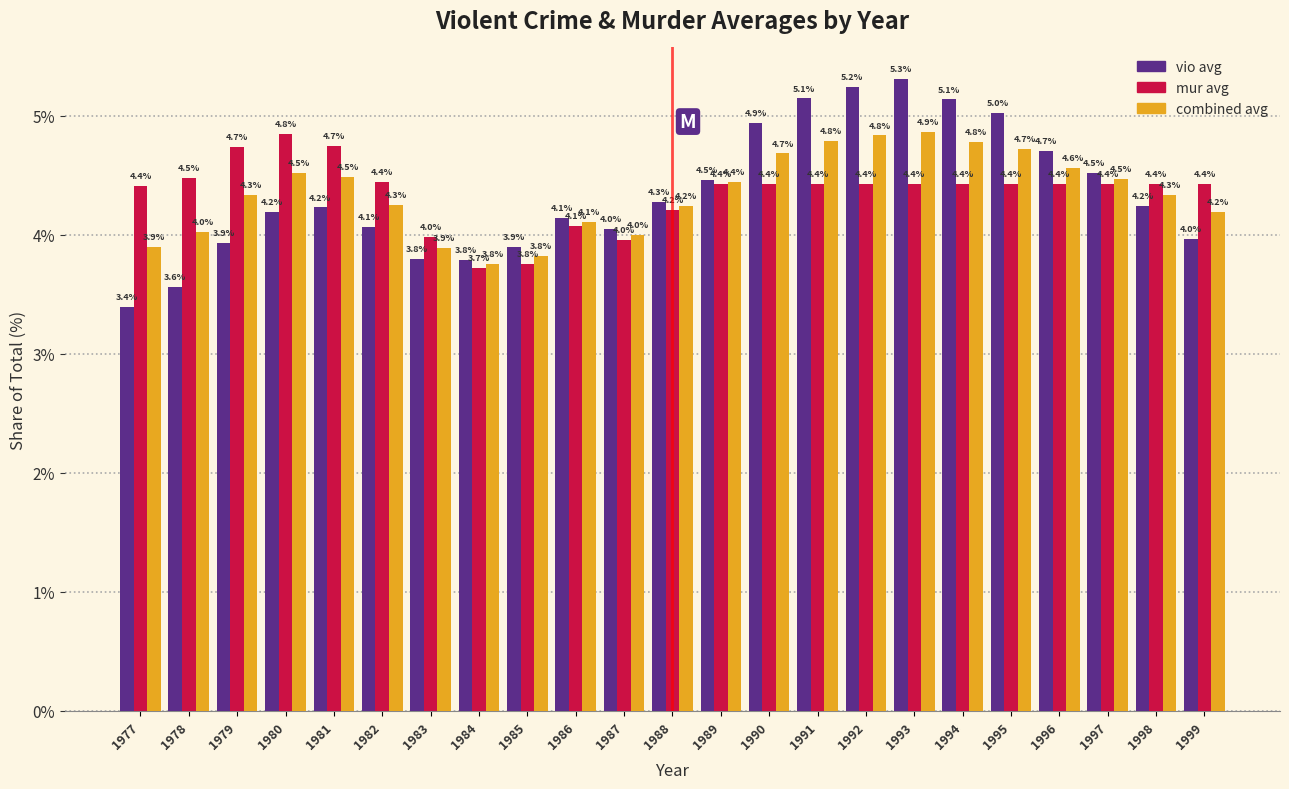

Reading left to right, extract all data points from this chart.

vio avg: 1977=3.4	1978=3.6	1979=3.9	1980=4.2	1981=4.2	1982=4.1	1983=3.8	1984=3.8	1985=3.9	1986=4.1	1987=4.0	1988=4.3	1989=4.5	1990=4.9	1991=5.1	1992=5.2	1993=5.3	1994=5.1	1995=5.0	1996=4.7	1997=4.5	1998=4.2	1999=4.0
mur avg: 1977=4.4	1978=4.5	1979=4.7	1980=4.8	1981=4.7	1982=4.4	1983=4.0	1984=3.7	1985=3.8	1986=4.1	1987=4.0	1988=4.2	1989=4.4	1990=4.4	1991=4.4	1992=4.4	1993=4.4	1994=4.4	1995=4.4	1996=4.4	1997=4.4	1998=4.4	1999=4.4
combined avg: 1977=3.9	1978=4.0	1979=4.3	1980=4.5	1981=4.5	1982=4.3	1983=3.9	1984=3.8	1985=3.8	1986=4.1	1987=4.0	1988=4.2	1989=4.4	1990=4.7	1991=4.8	1992=4.8	1993=4.9	1994=4.8	1995=4.7	1996=4.6	1997=4.5	1998=4.3	1999=4.2